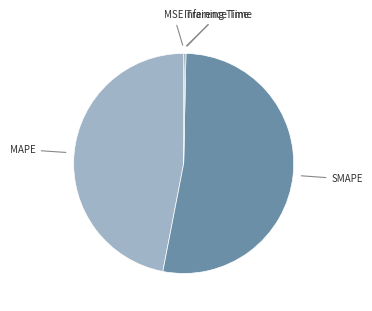

Is there a majority slice in this chart?

Yes